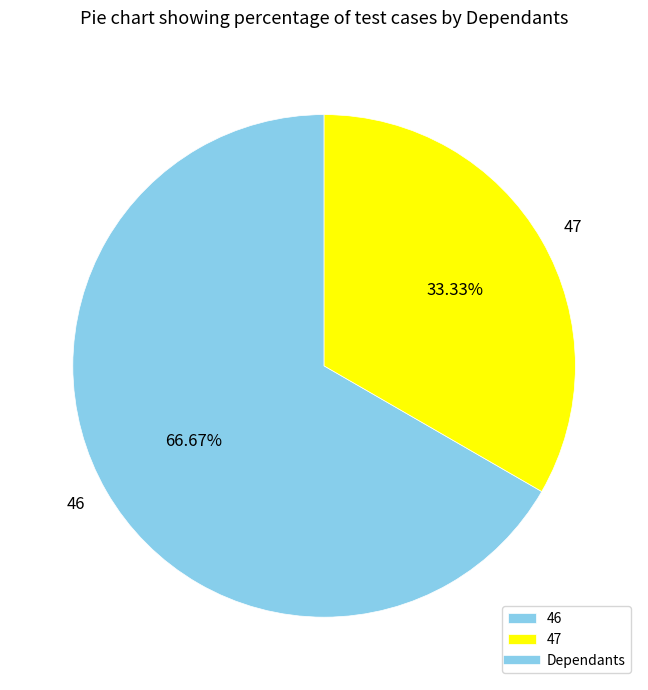

What is the majority slice?

46